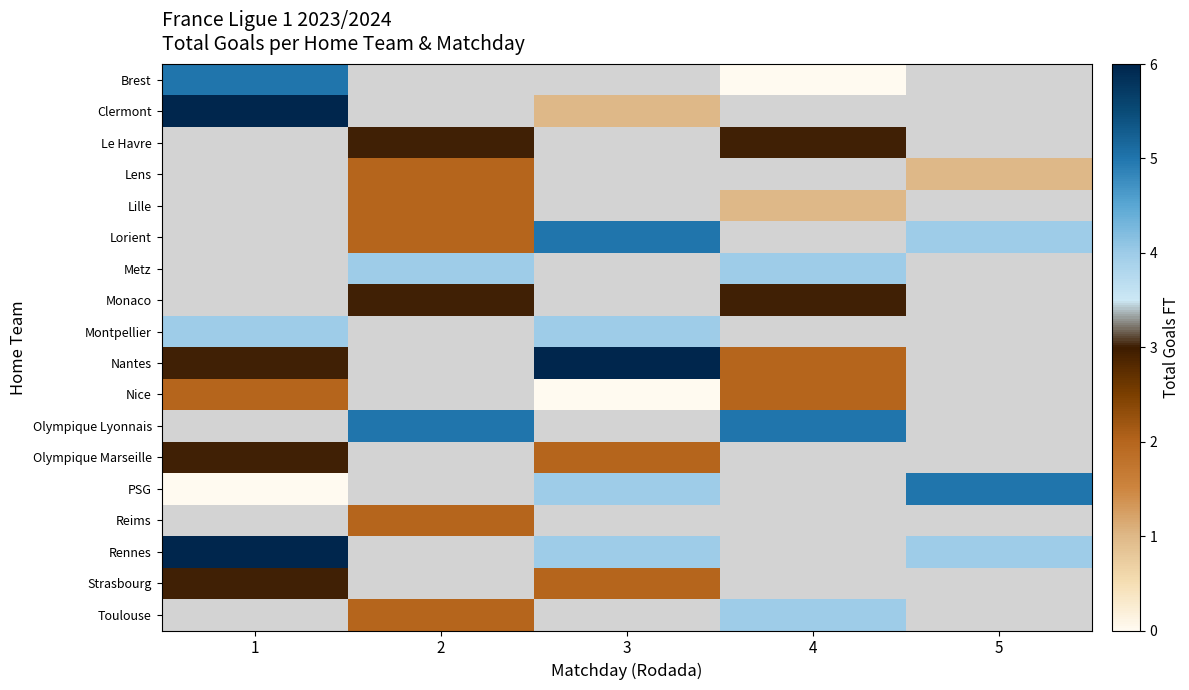

What is the difference between the highest and lowest values at 1?

6.0